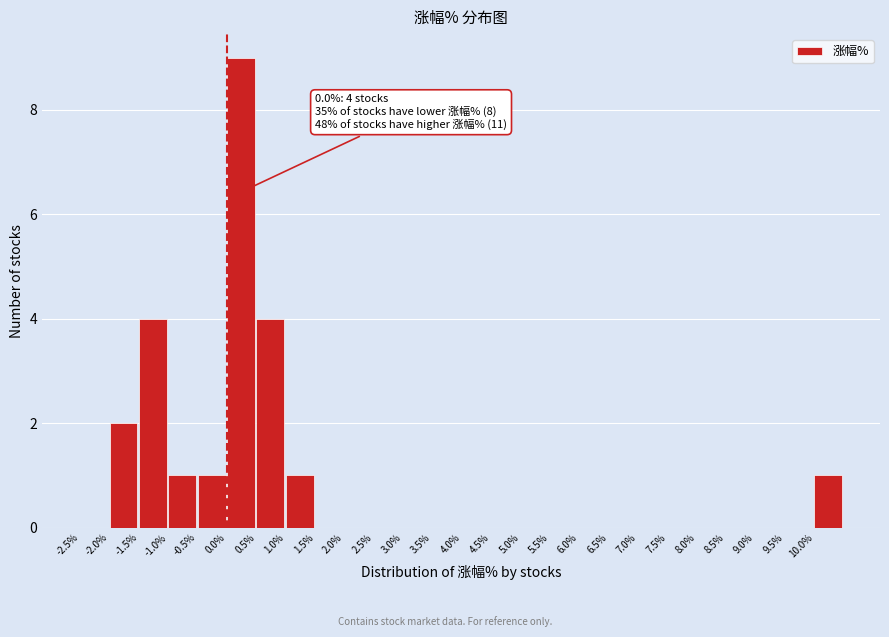

Which range on the x-axis has the tallest bar?

0.0 to 0.5